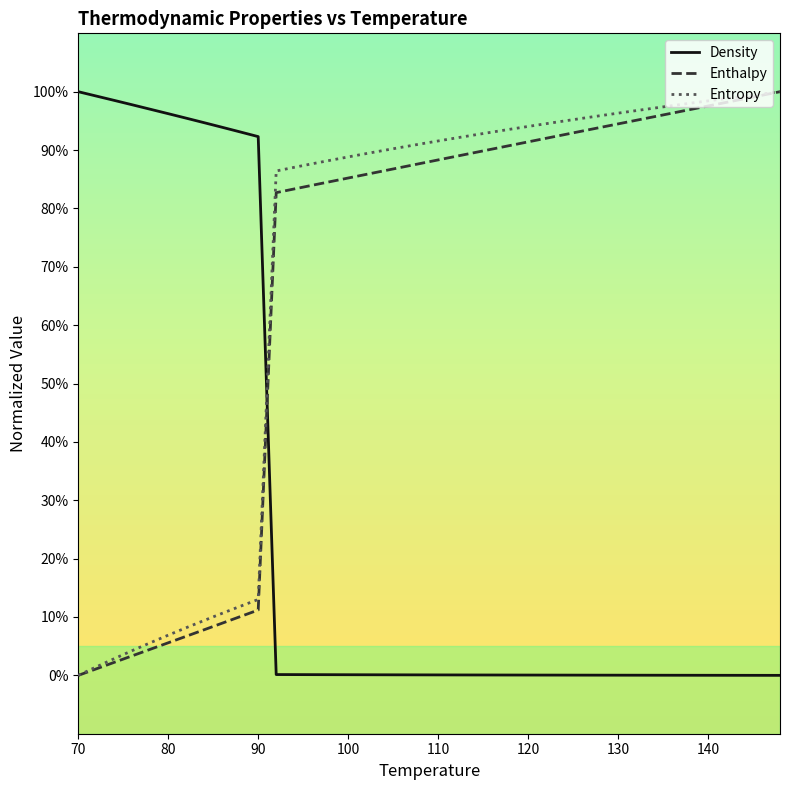

True or false: Entropy and Enthalpy intersect in this chart.

False